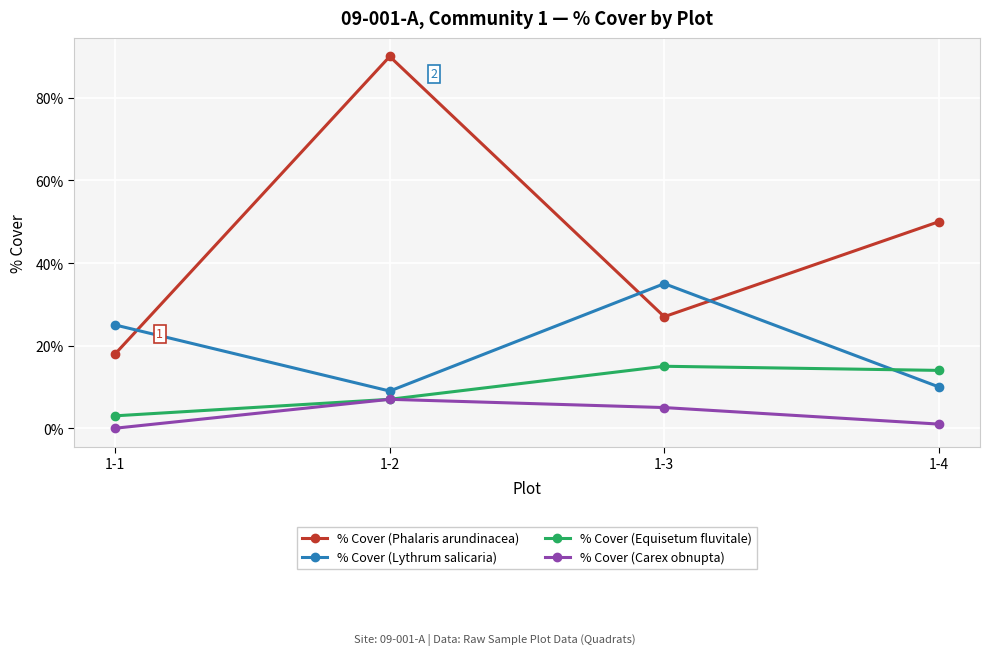

How many series are shown in this chart?

4